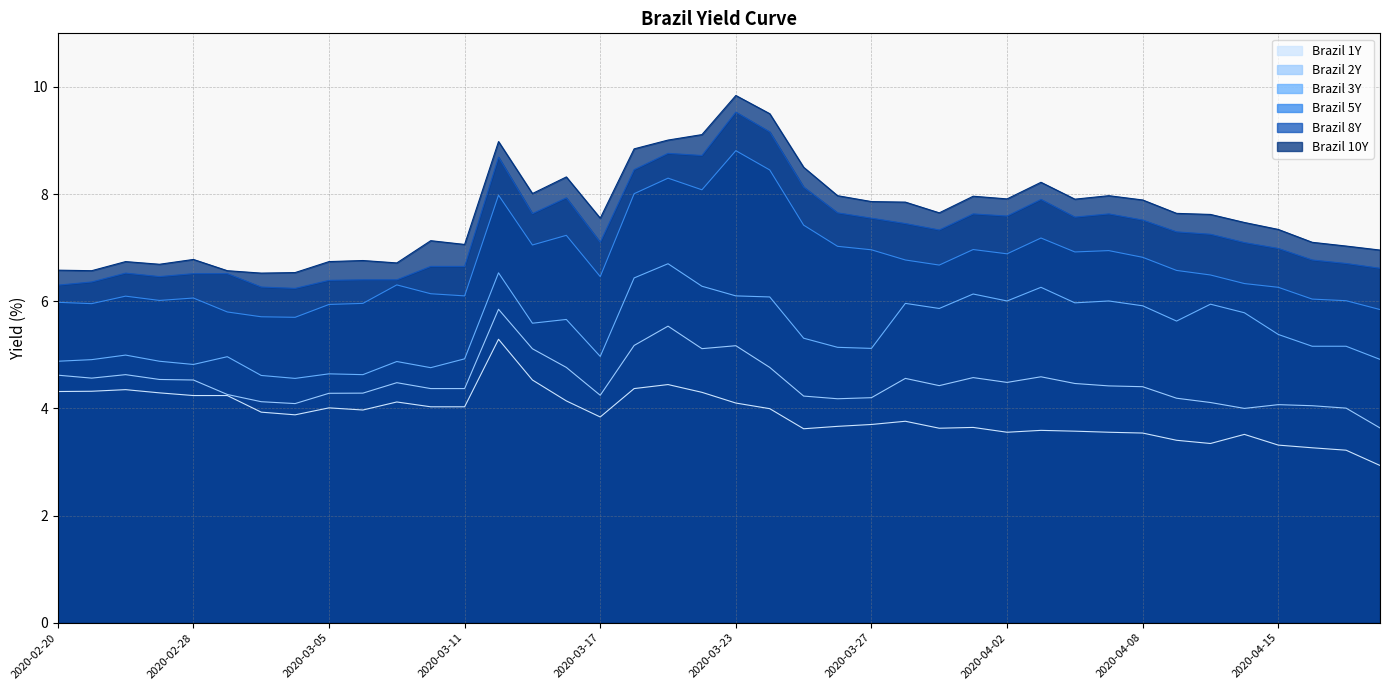

Between 2020-03-26 and 2020-04-02, which series saw the biggest shift?

Brazil 3Y